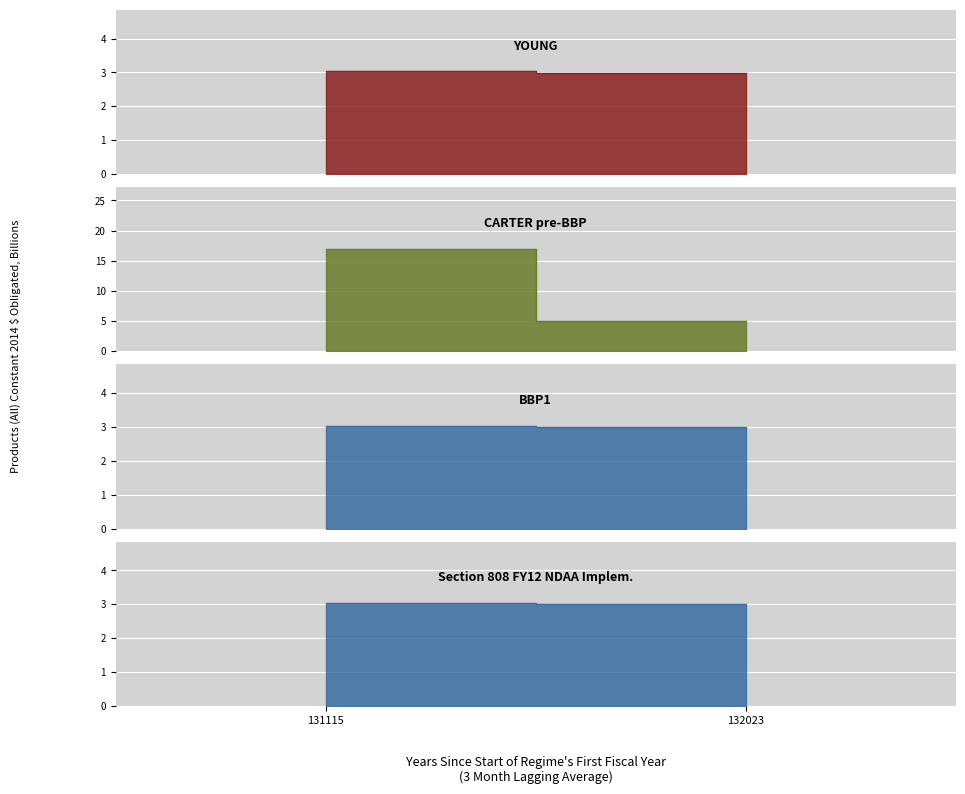

The Section 808 FY12 NDAA Implem. series shows 4.6 at 131115. True or false?

False